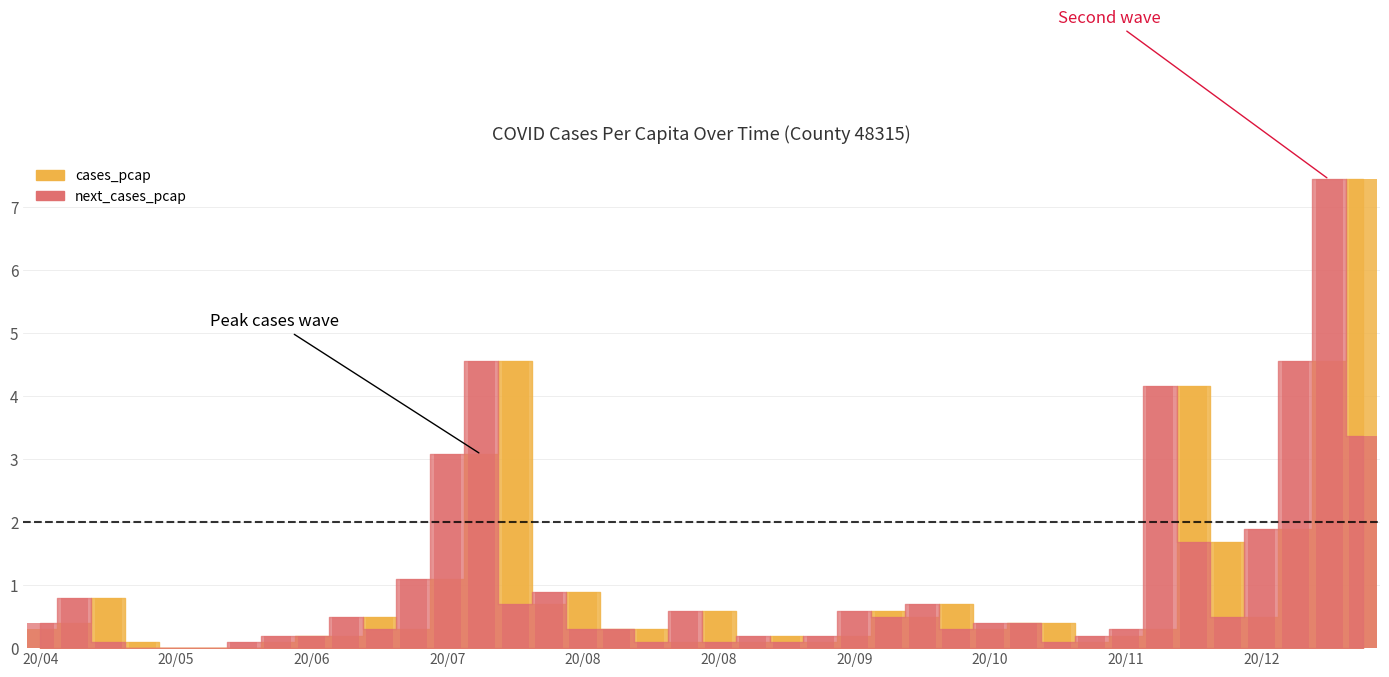

Read the cases_pcap value at 2020-11-02.

0.4